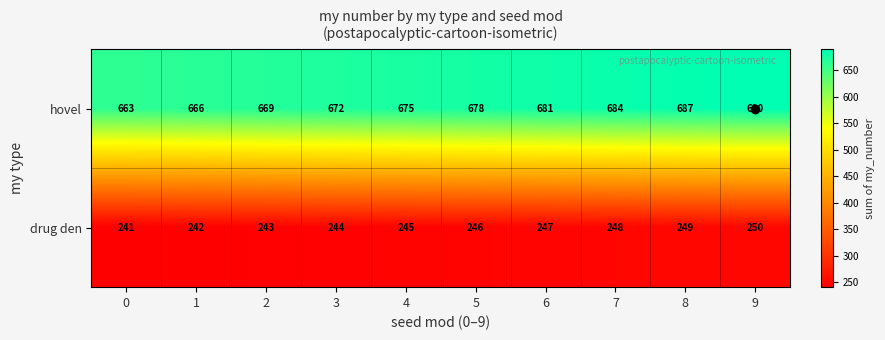

List the series in order of their peak value, lowest first.

drug den, hovel